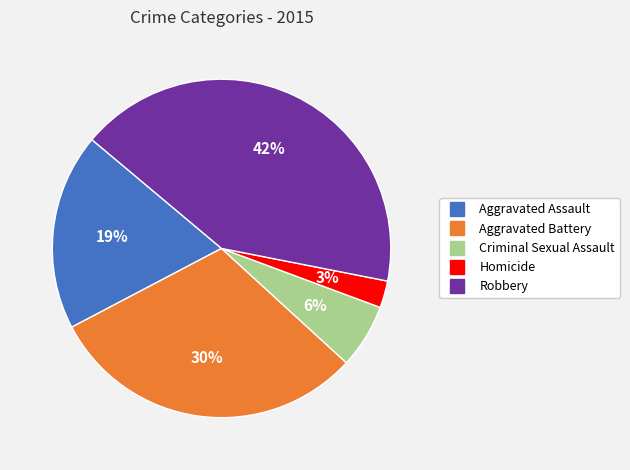

To the nearest percent, what percentage of the pie is Aggravated Battery?

30%